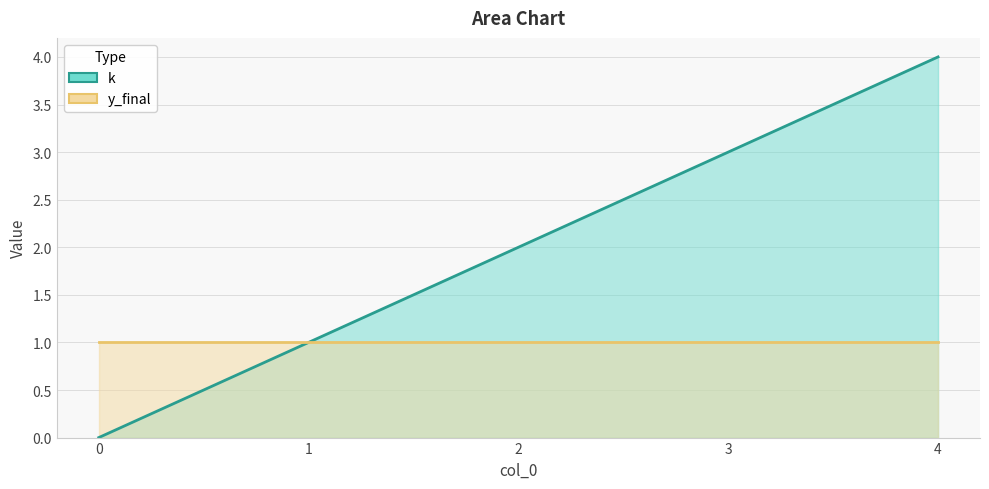

How many data points are less than 2?

2